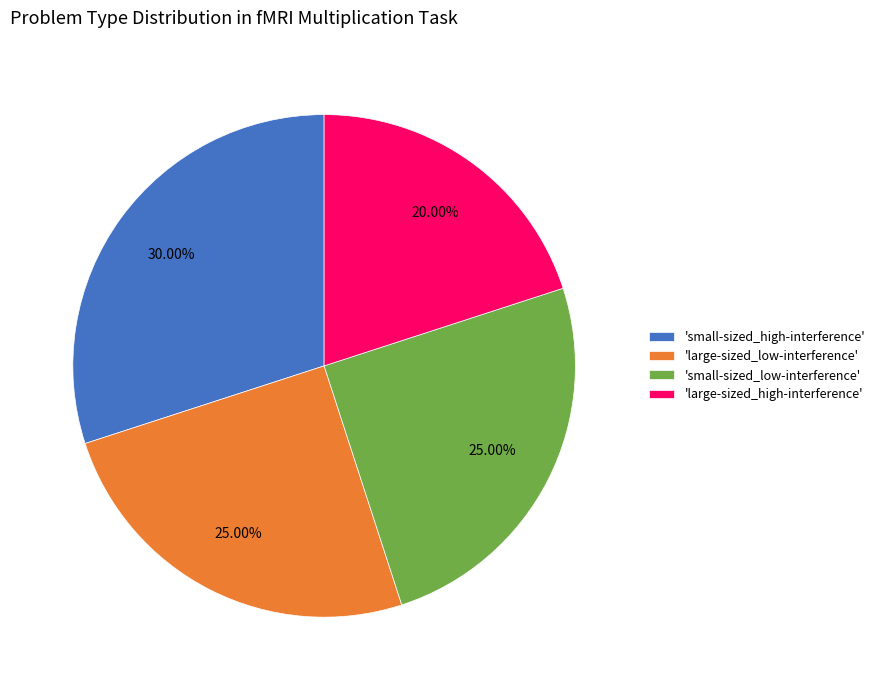

Does any single category account for the majority?

No